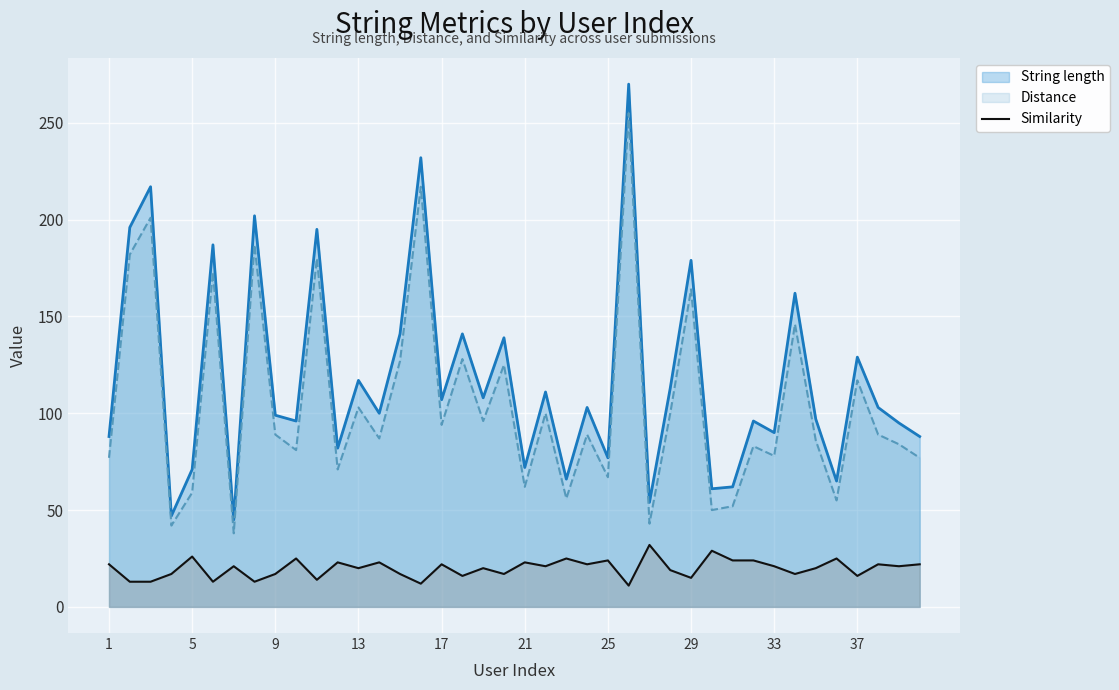

How many points are lower than both their immediate neighbors (excluding endpoints)?

14